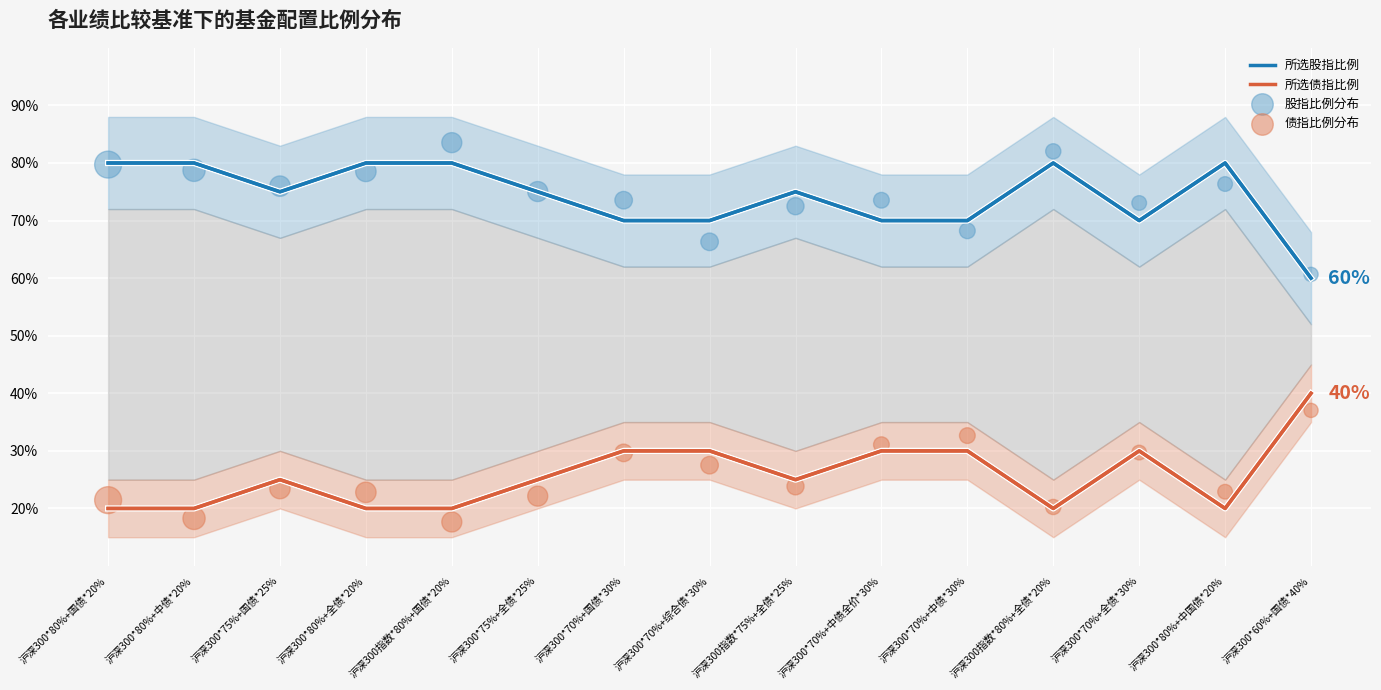

Which series reaches the maximum Y coordinate?

股指比例分布